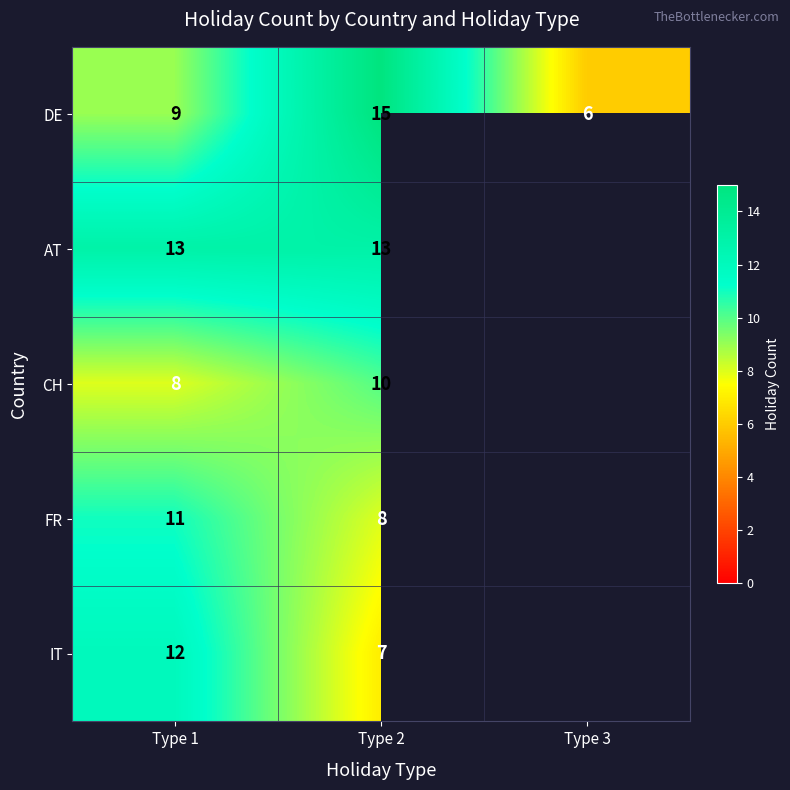

What is the total value across all series at Type 1?

53